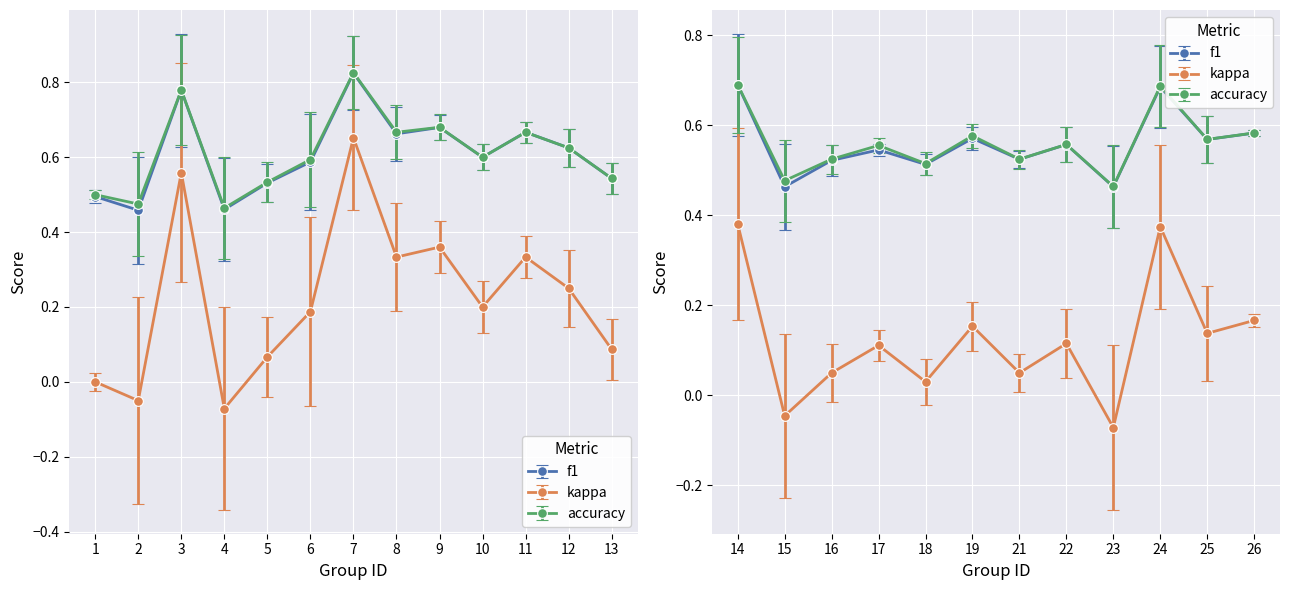

True or false: kappa has a value of 0.2 at 10.

True